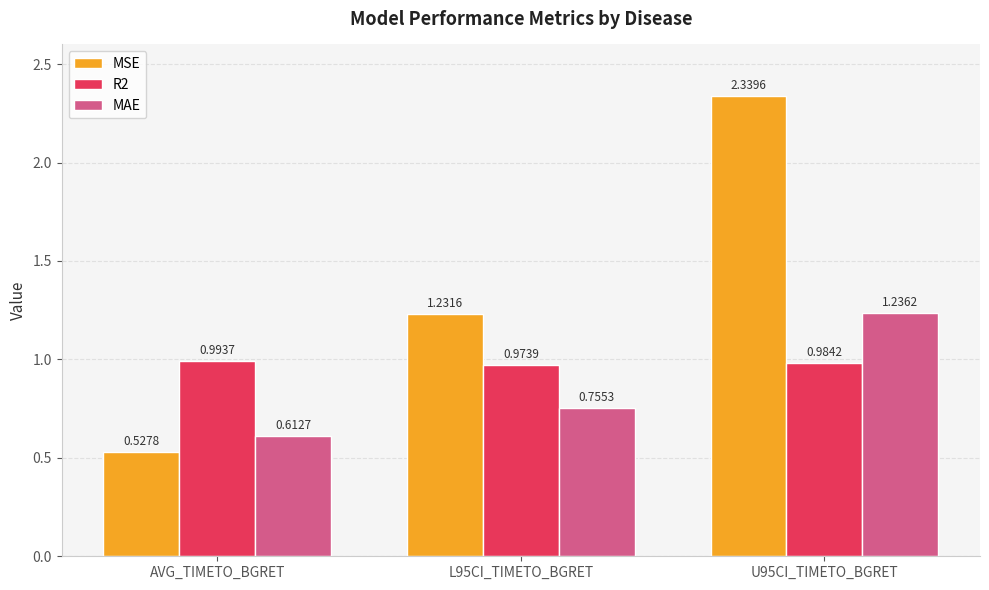

Is the value of MSE at L95CI_TIMETO_BGRET greater than the value of MAE at L95CI_TIMETO_BGRET?

Yes